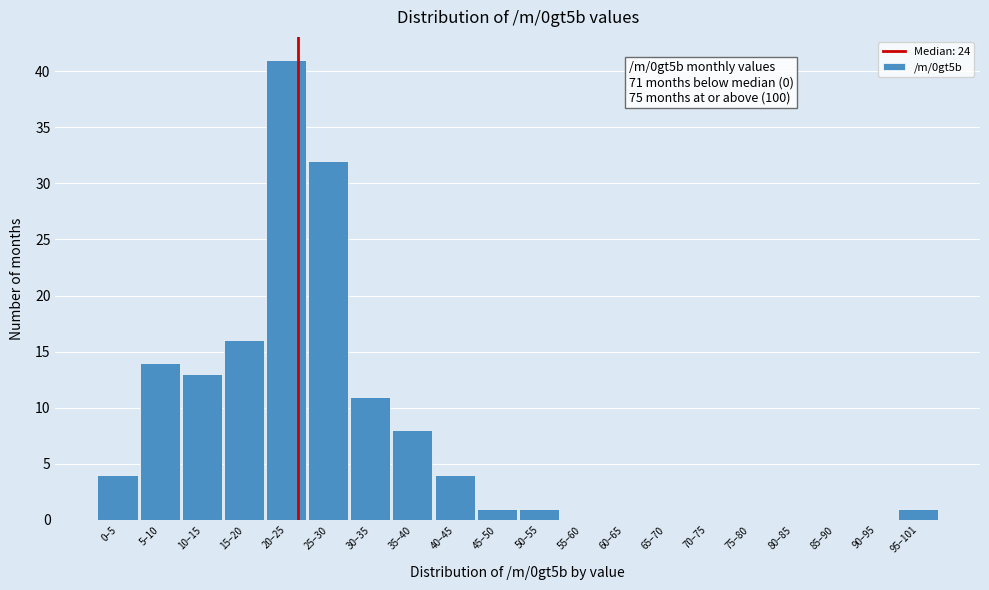

Reading left to right, transcribe all the data shown in this chart.

0–5=4	5–10=14	10–15=13	15–20=16	20–25=41	25–30=32	30–35=11	35–40=8	40–45=4	45–50=1	50–55=1	55–60=0	60–65=0	65–70=0	70–75=0	75–80=0	80–85=0	85–90=0	90–95=0	95–101=1